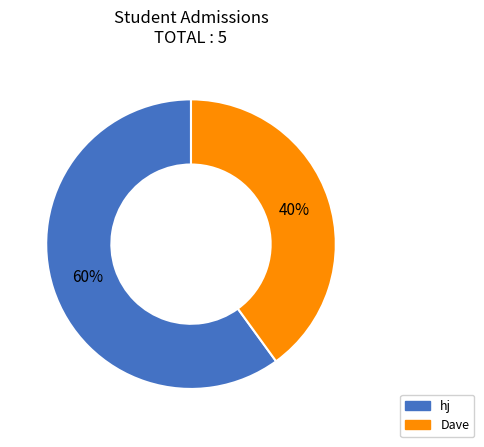

What is the smallest slice in the pie chart?

Dave